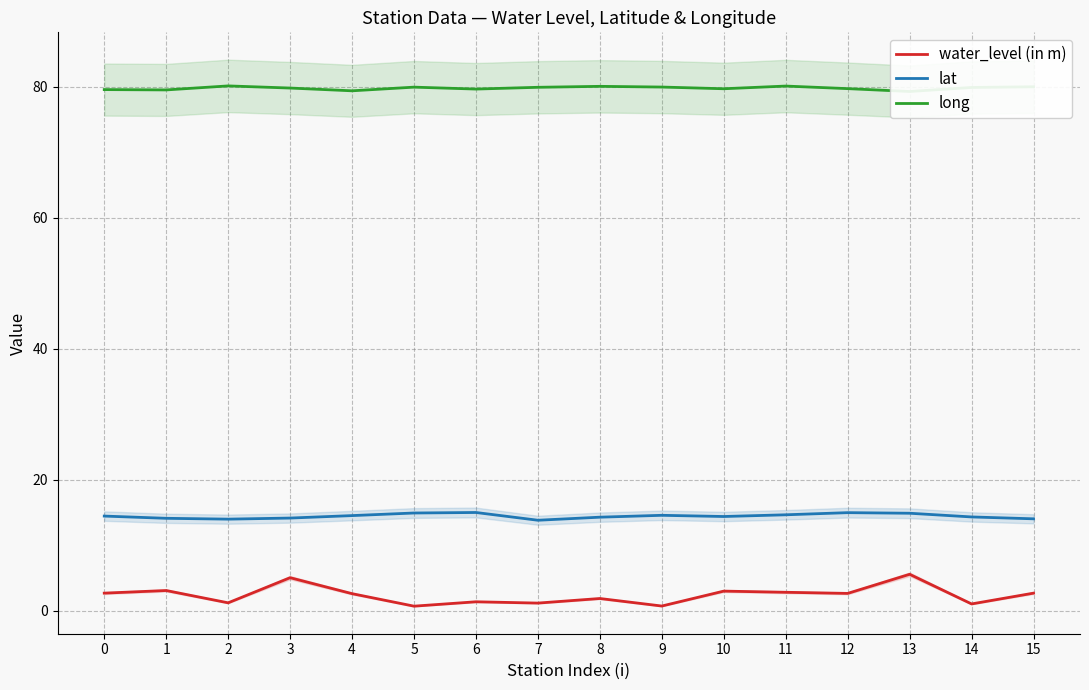

Where is water_level (in m) nearest to the value 3?

10